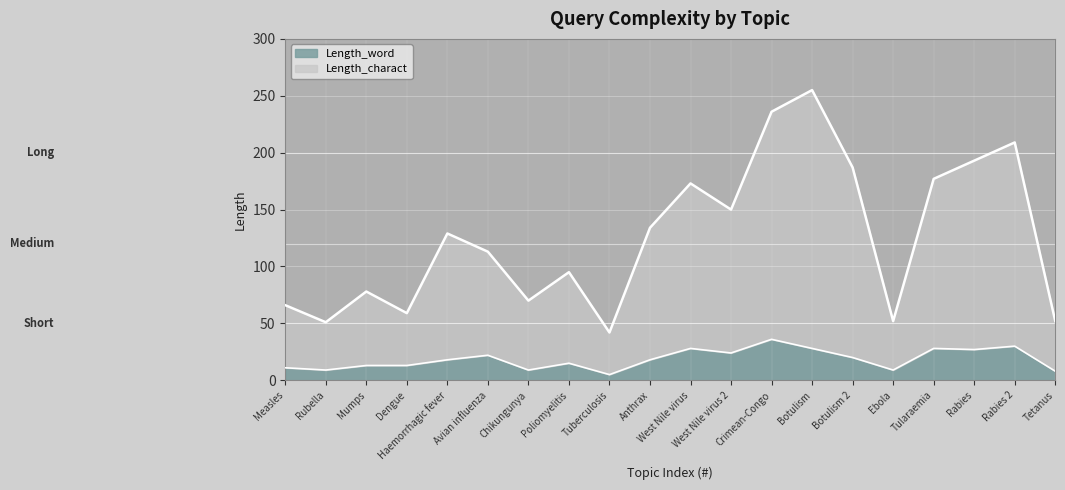

Is the value of Length_charact at Tetanus greater than the value of Length_word at Haemorrhagic fever?

Yes